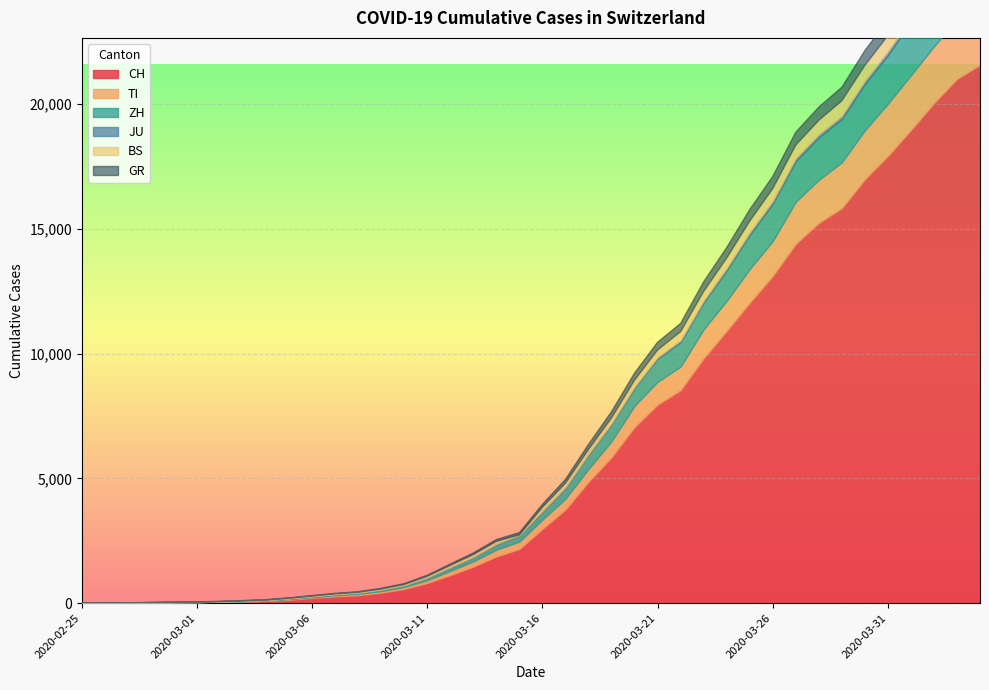

How many values in the CH series are below 2983?

20